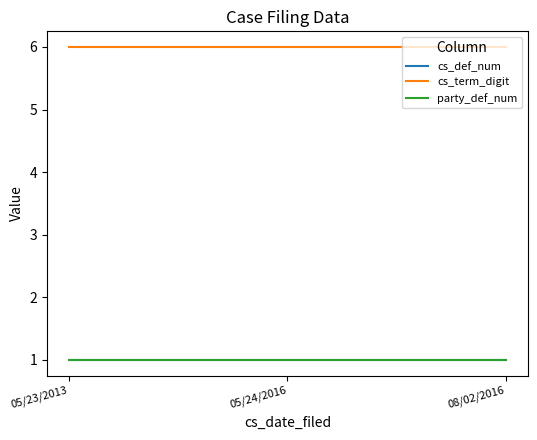

Is the value of cs_def_num at 05/24/2016 greater than the value of party_def_num at 05/23/2013?

No